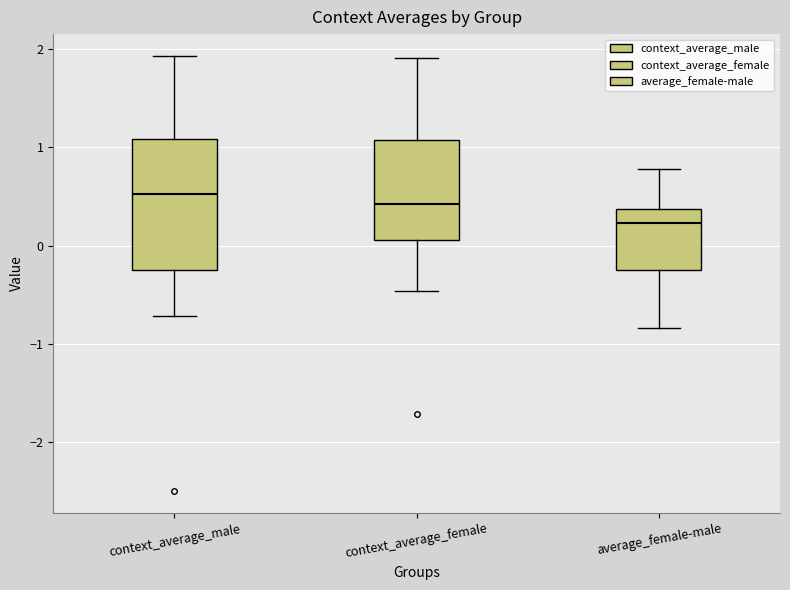

Reading left to right, read every box against the y-axis: the position of its median line, the range the box covers, and the ends of its whiskers. The values are not printed on the chart, so give them approximately, as read against the axis.

context_average_male: median 0.5, box -0.2 to 1.1, whiskers -0.7 to 1.9
context_average_female: median 0.4, box 0.1 to 1.1, whiskers -0.5 to 1.9
average_female-male: median 0.2, box -0.2 to 0.4, whiskers -0.8 to 0.8